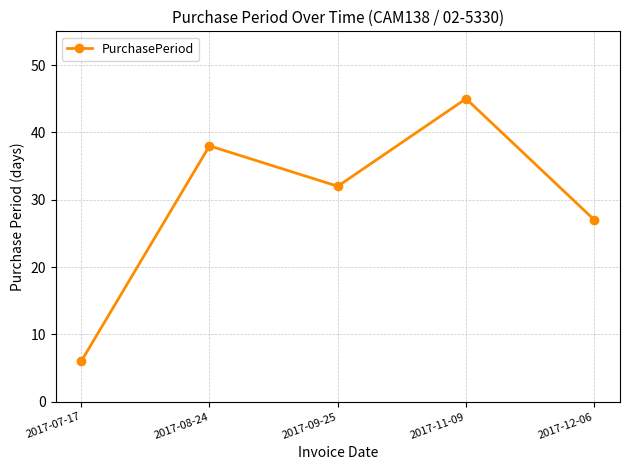

What position from the right is 2017-08-24?

4